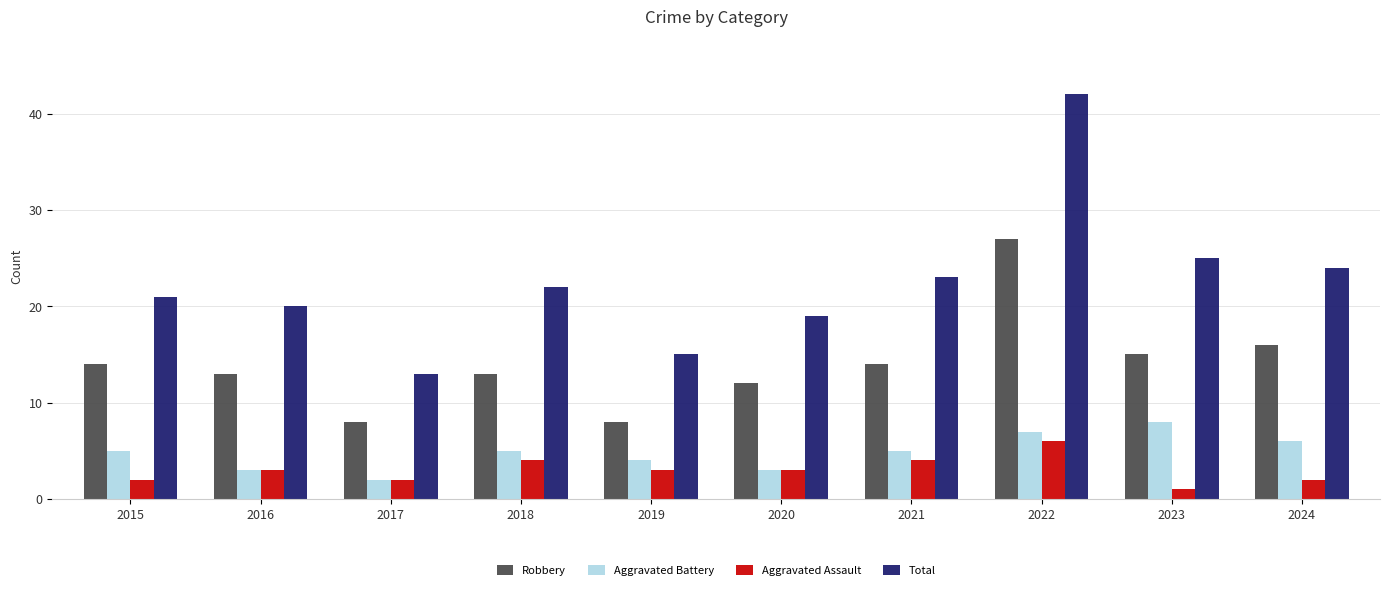

What is the value of the Total bar at the 10th from the left?

24